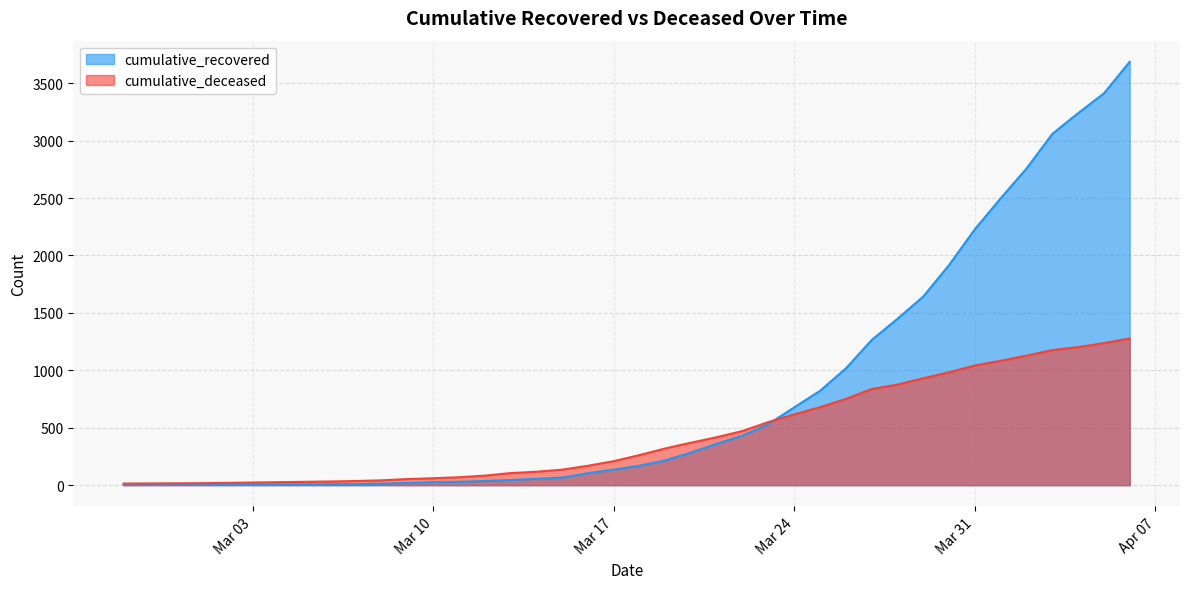

Rank the series by their average value, from lowest to highest.

cumulative_deceased, cumulative_recovered